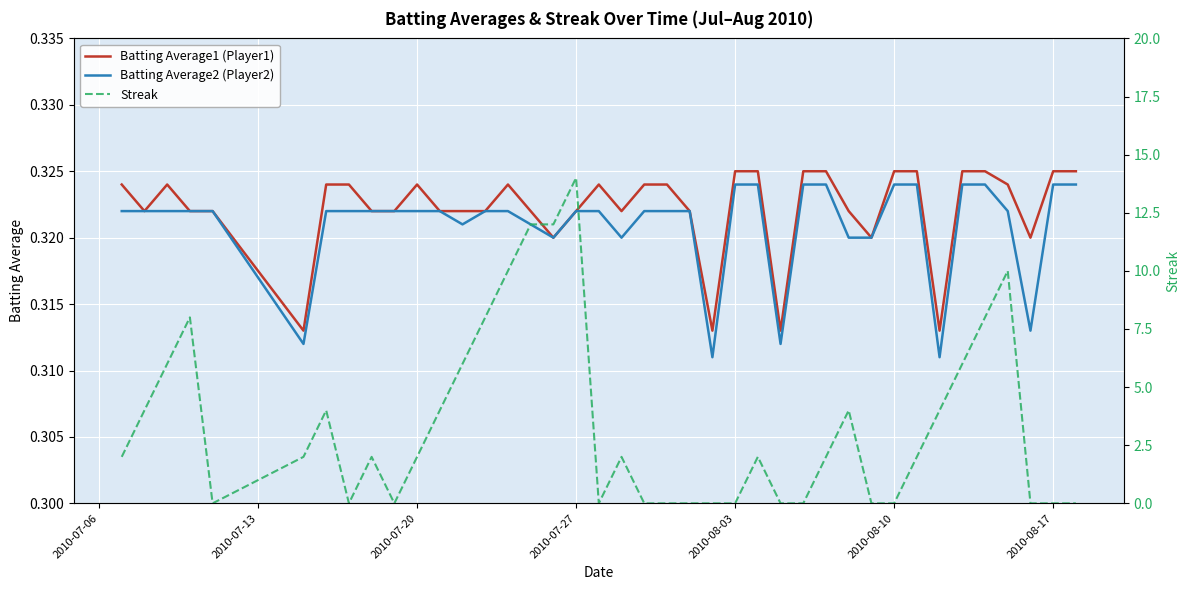

True or false: Streak has more than 1 interior local peaks.

True